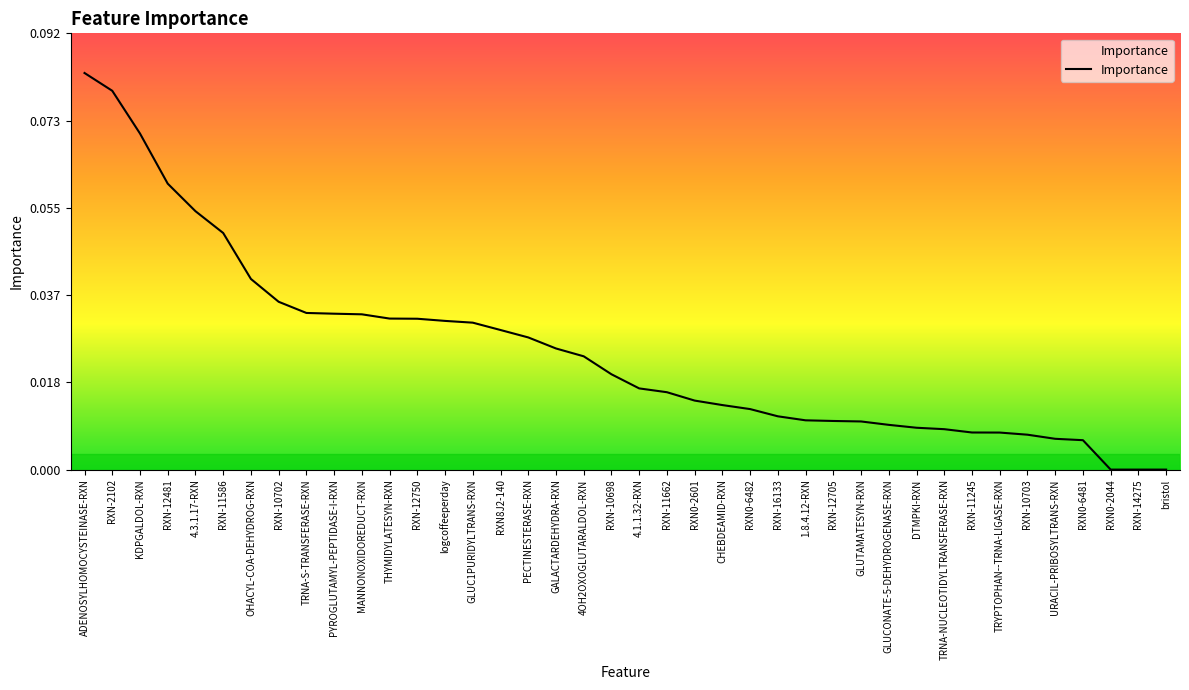

Which has a higher value, RXN-10703 or TRNA-S-TRANSFERASE-RXN?

TRNA-S-TRANSFERASE-RXN